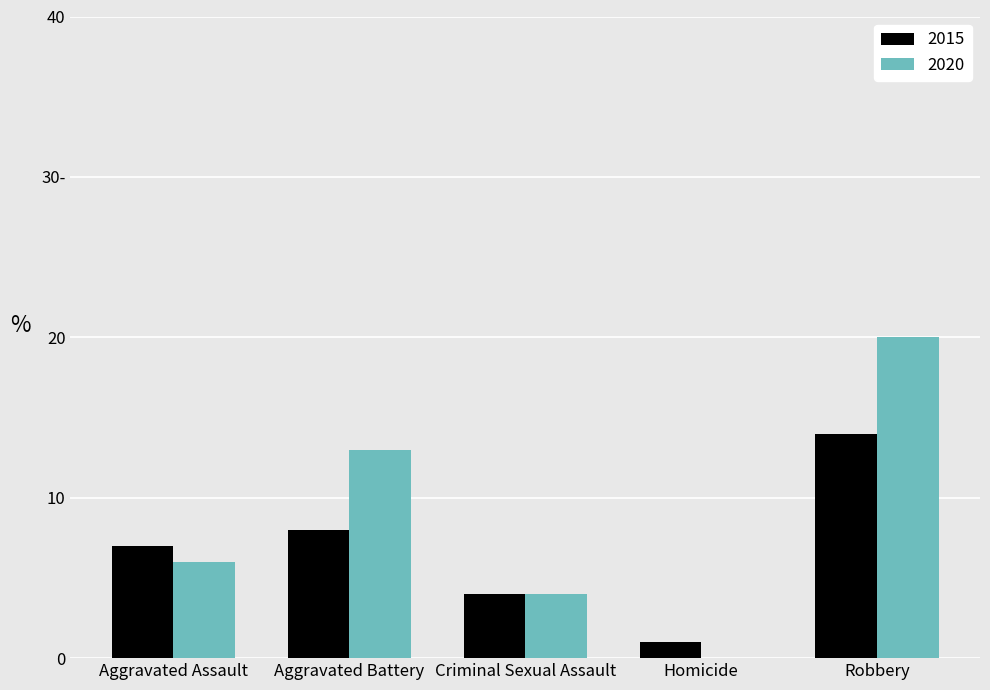

List the series in order of their peak value, highest first.

2020, 2015